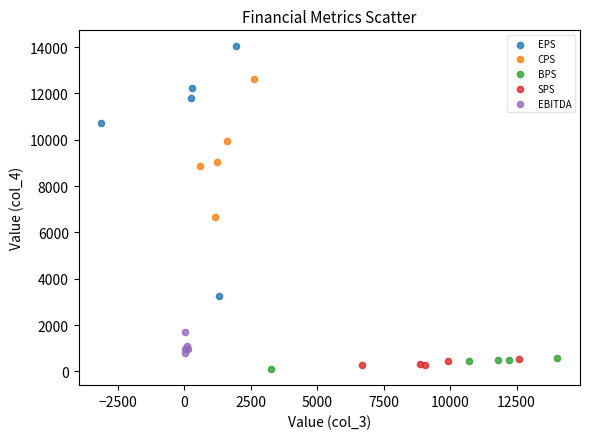

Which series has the largest Y range (max minus min)?

EPS